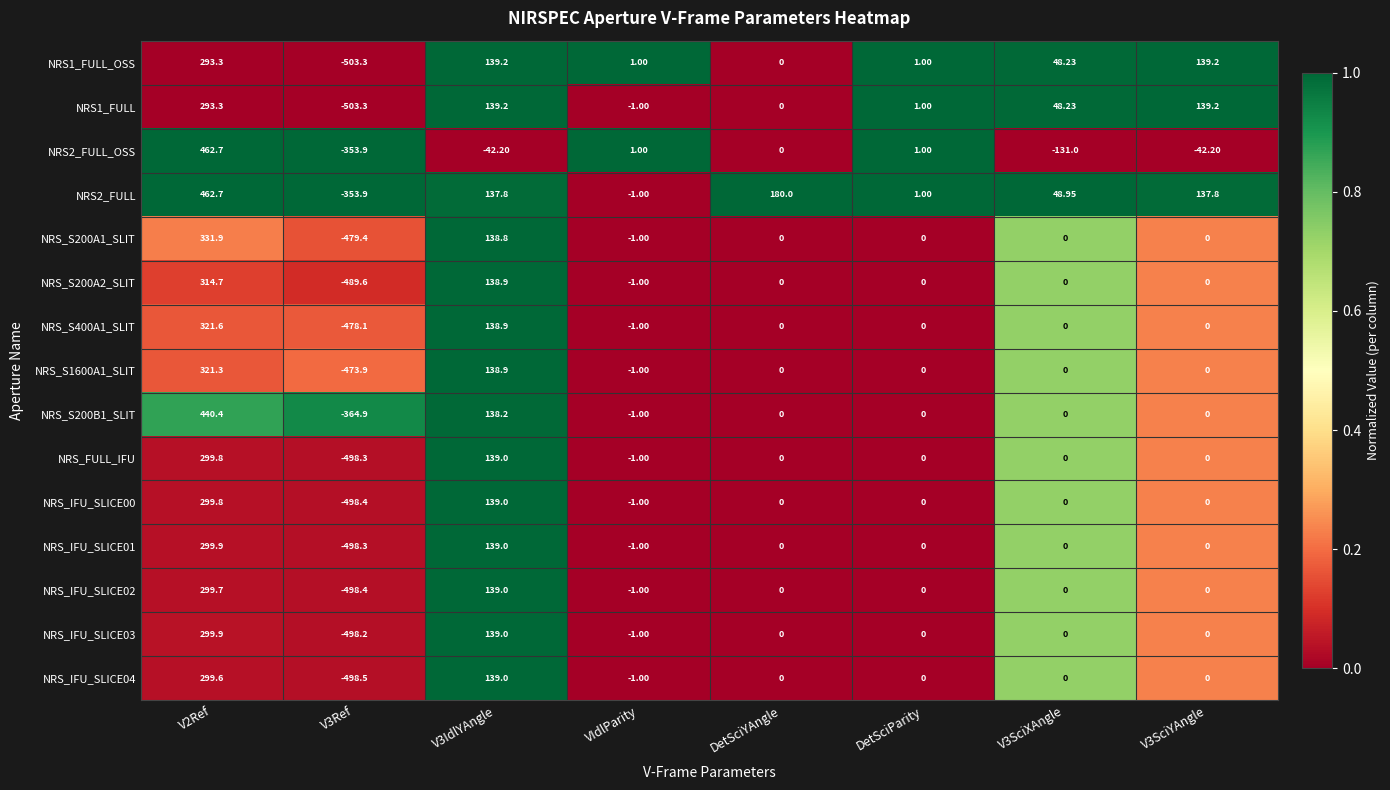

Is the value of NRS_S1600A1_SLIT at VIdlParity greater than the value of NRS_IFU_SLICE03 at V2Ref?

No